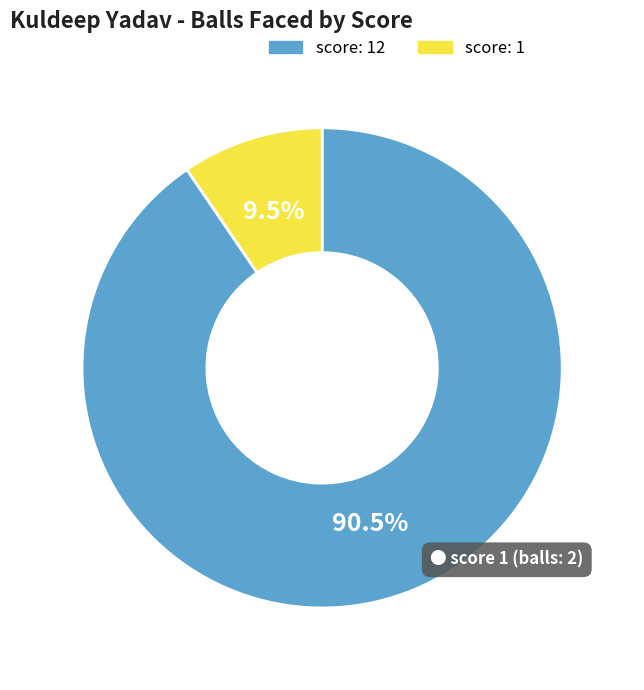

Which has a higher value, score: 1 or score: 12?

score: 12